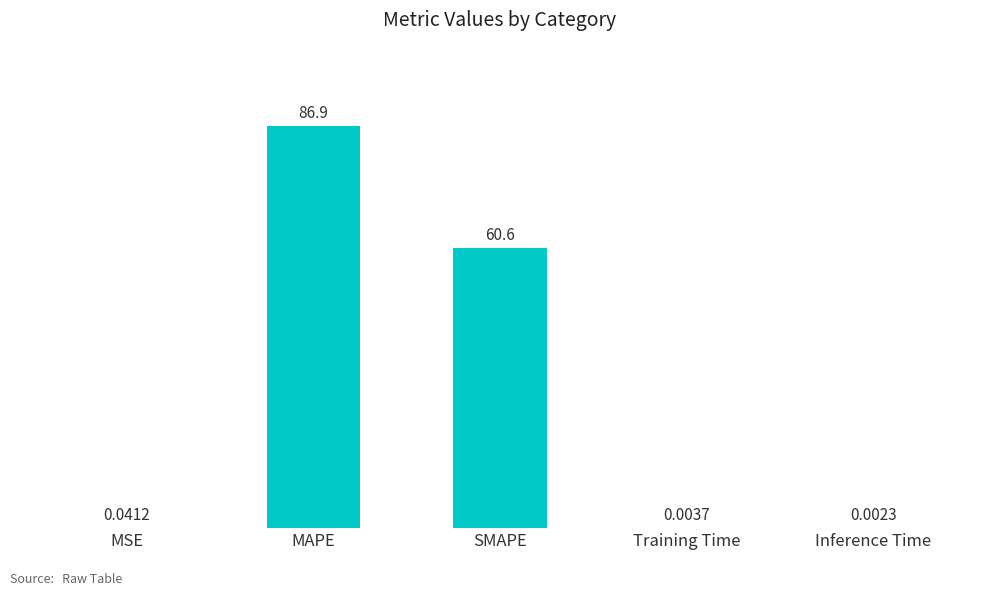

How many distinct data groups are displayed?

1